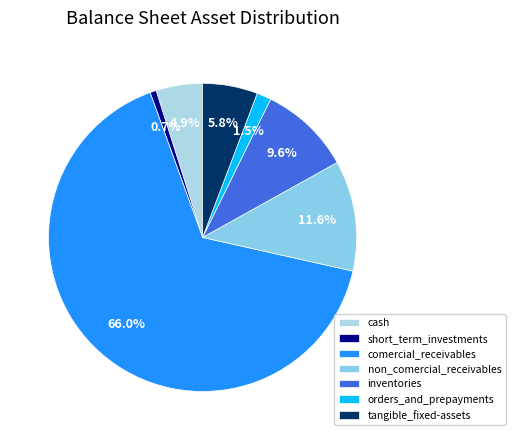

Is there a majority slice in this chart?

Yes